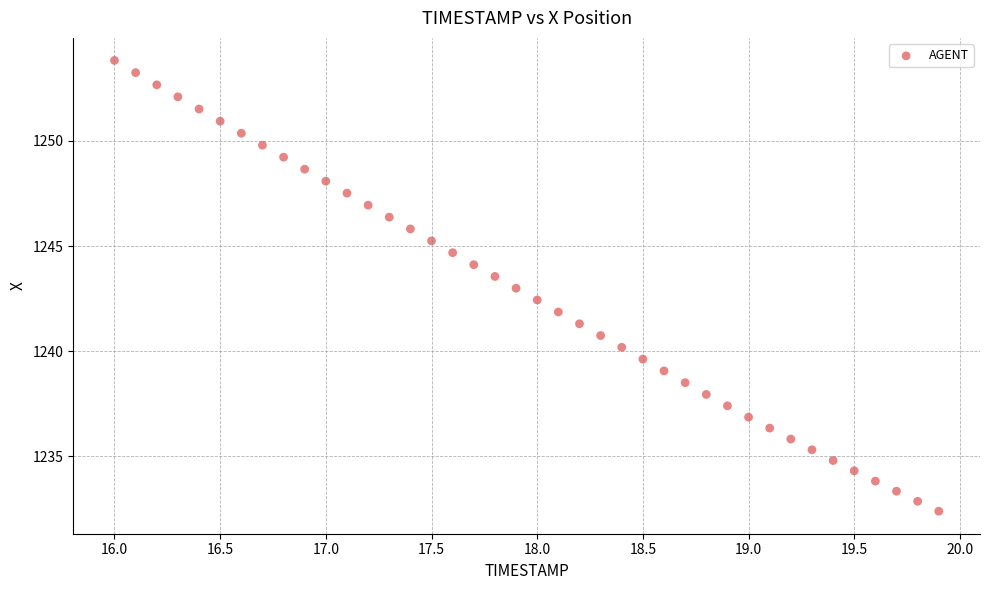

What is the range of X values (max minus min)?

3.9